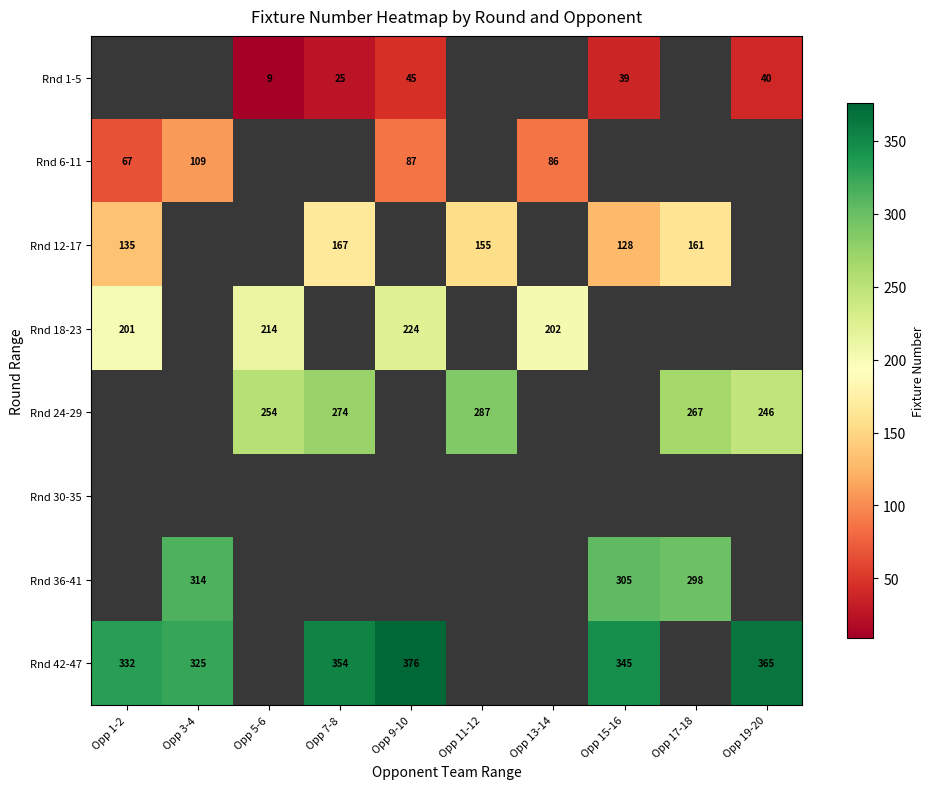

Is it true that Rnd 18-23 equals 126.2 at Opp 13-14?

False